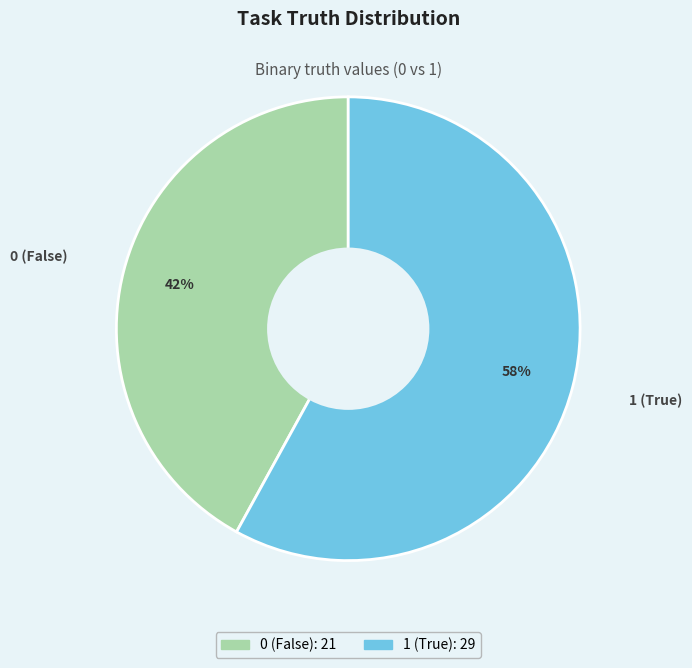

The 0 slice represents 42% of the pie. True or false?

True